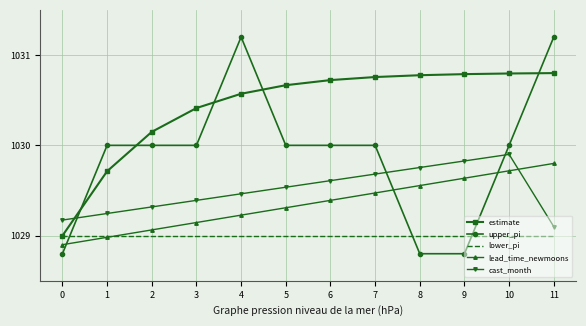

At 3, list the series in order from largest to smallest.

estimate, upper_pi, cast_month, lead_time_newmoons, lower_pi